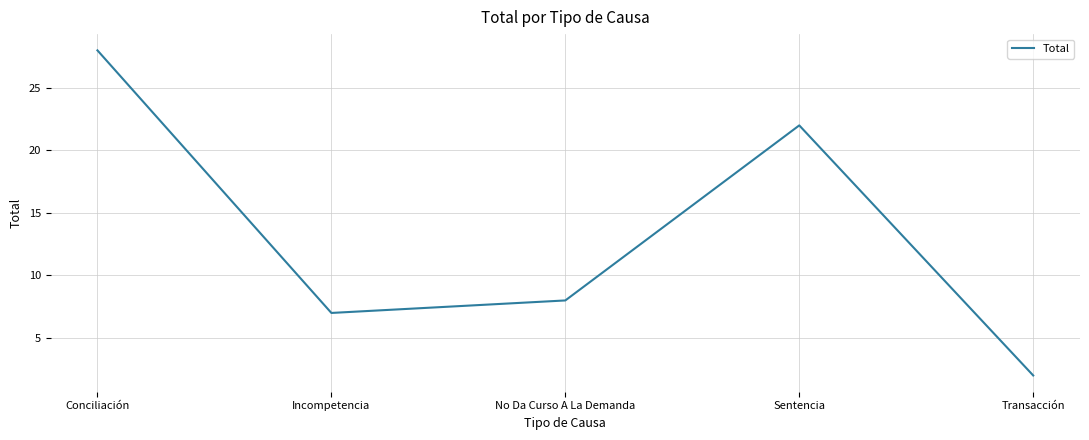

What is the ratio of the value at Sentencia to the value at Transacción?

11.0